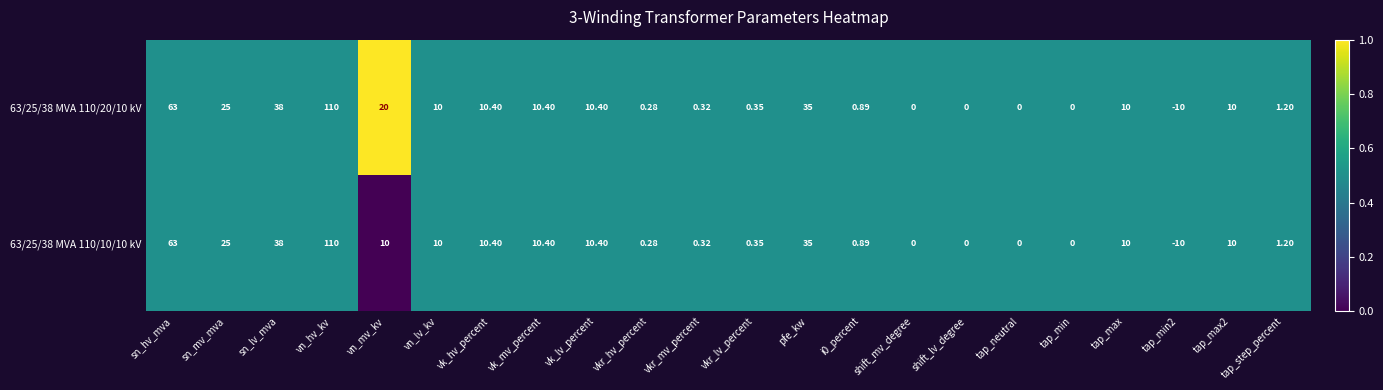

Which label corresponds to the smallest value in the chart?

tap_min2